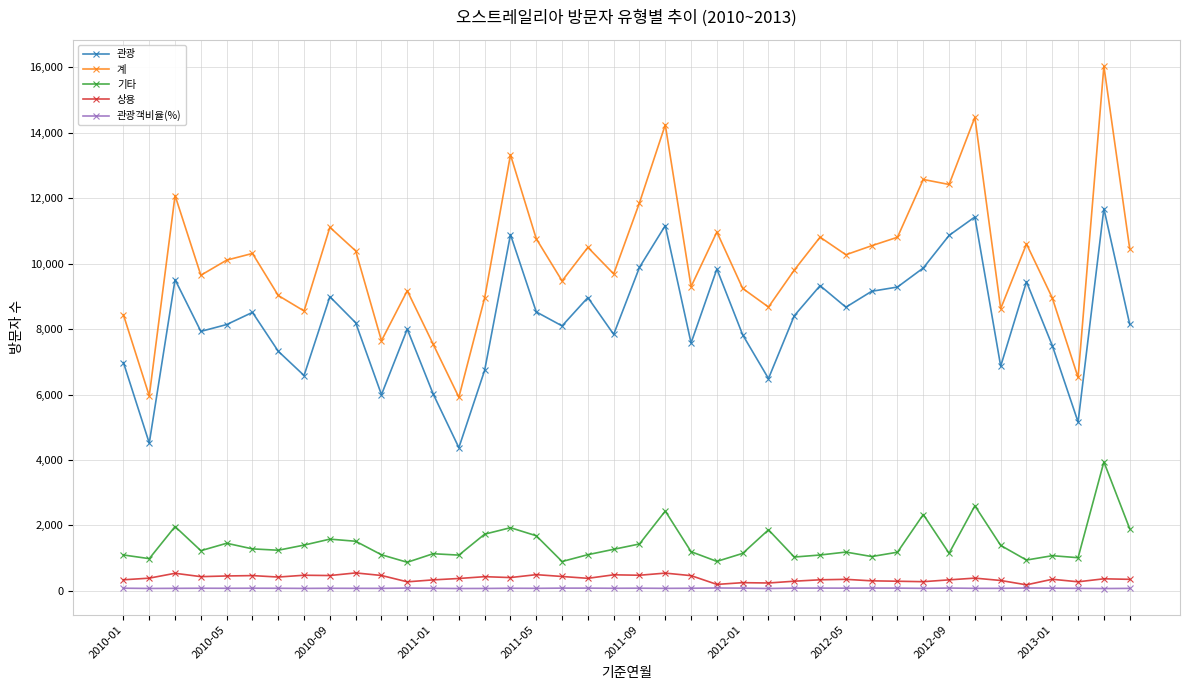

True or false: 관광객비율(%) and 계 cross at least once.

False